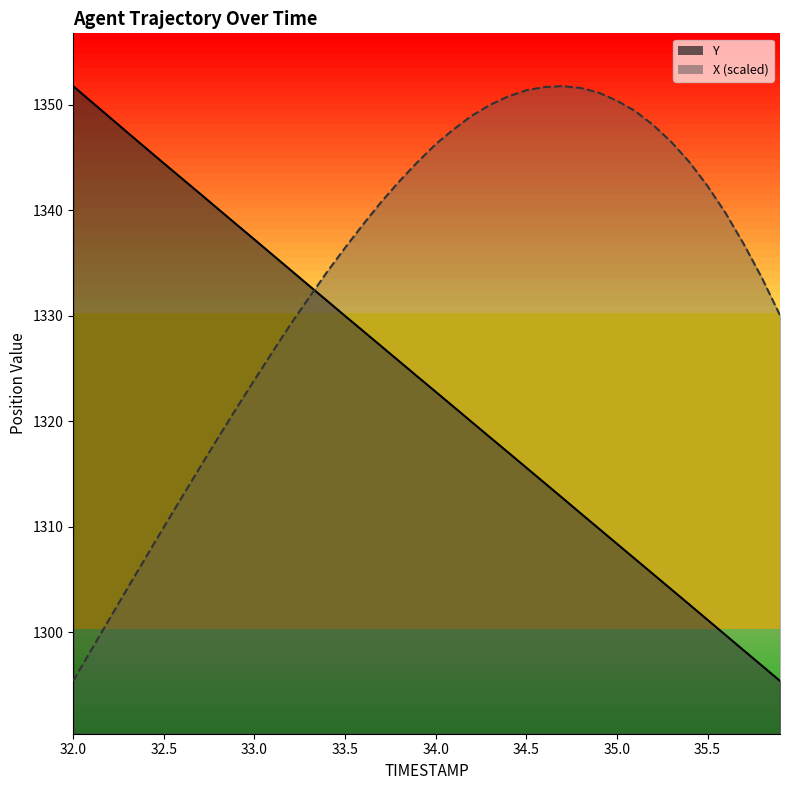

What is the smallest value displayed?

1295.4